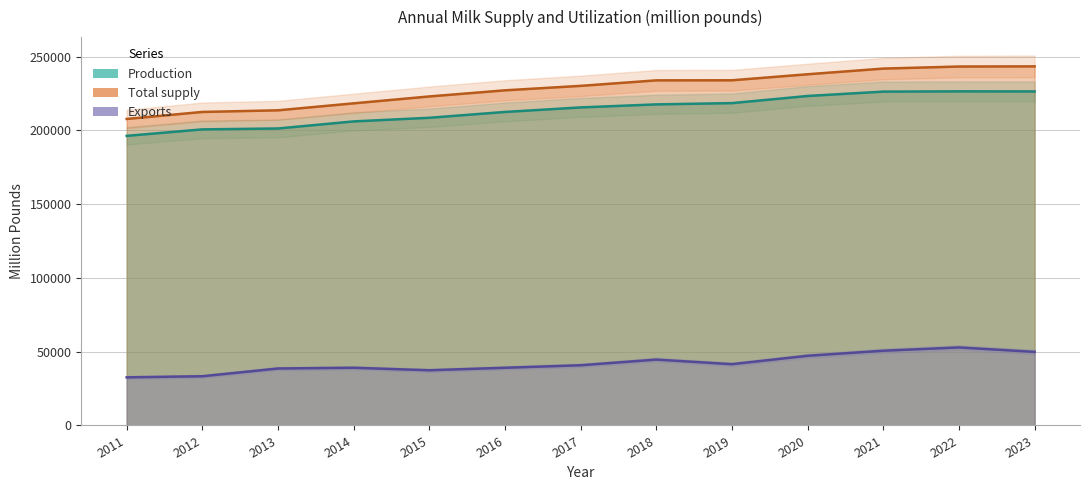

Rank the series at 2015 from lowest to highest value.

Exports, Production, Marketings